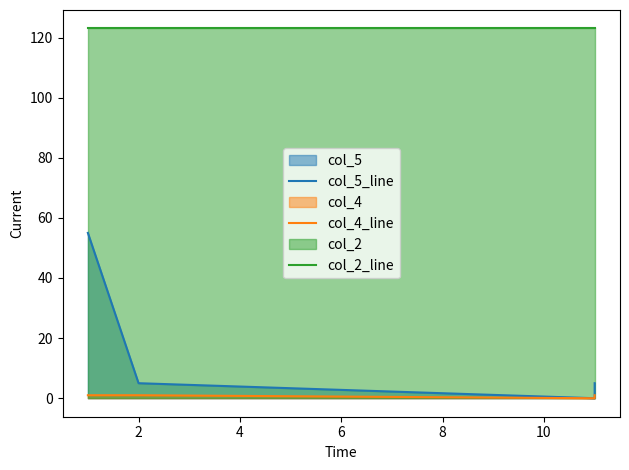

What is the highest value of the col_4_line series?

1